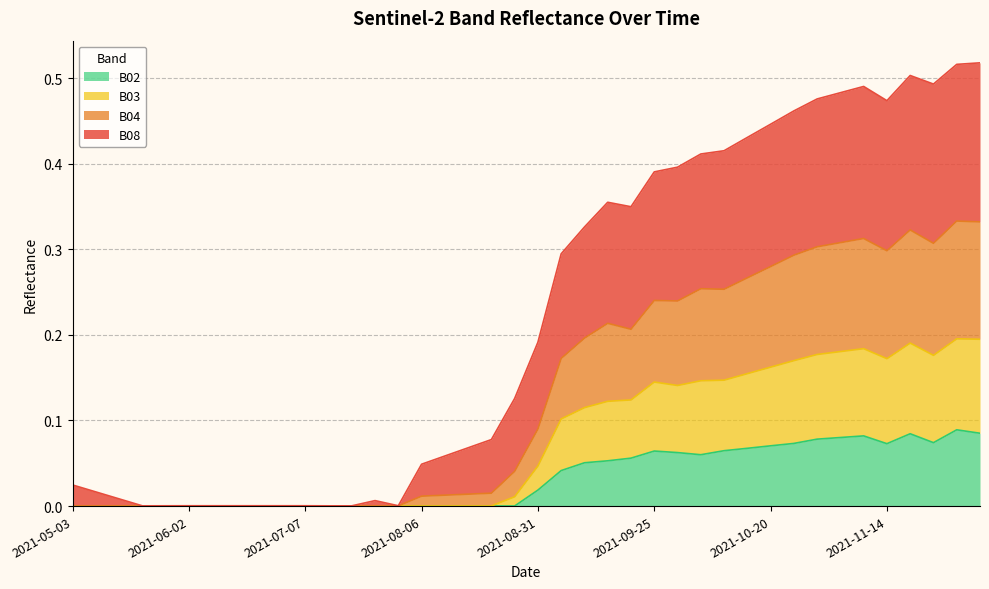

The value of B04 at 2021-09-30 is 0.6. True or false?

False